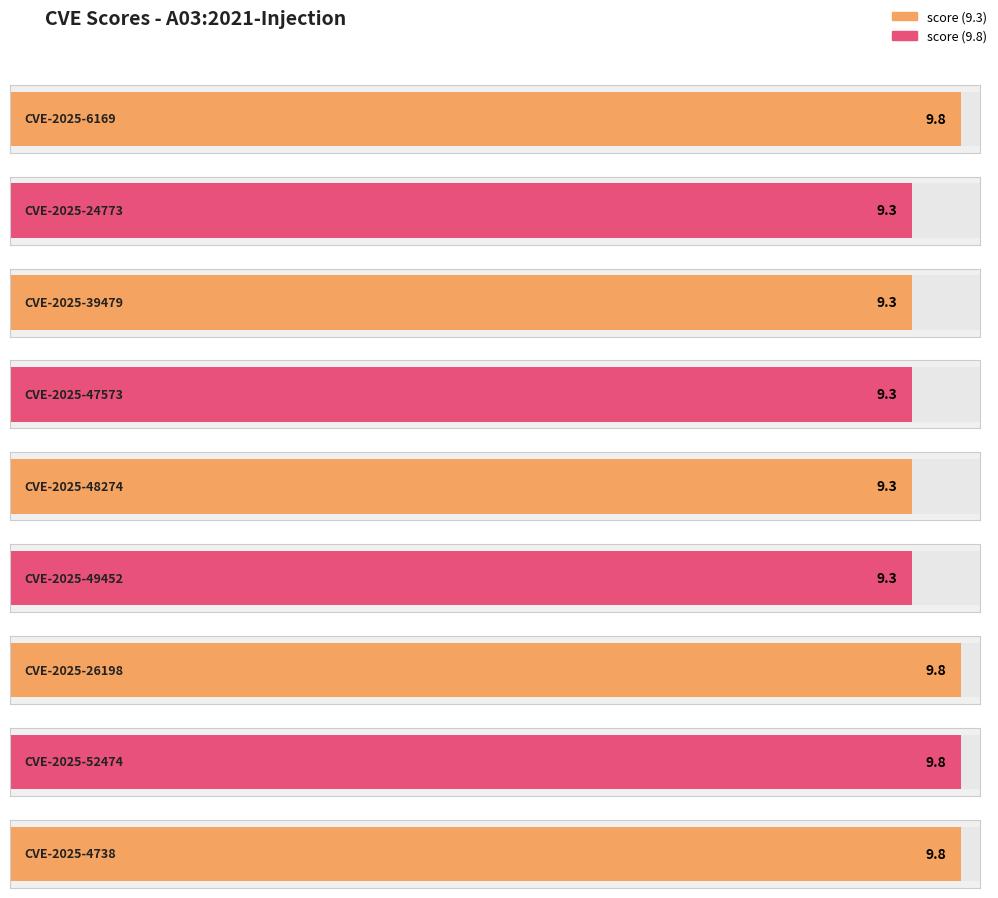

At which category does the chart reach its minimum across all series?

CVE-2025-24773